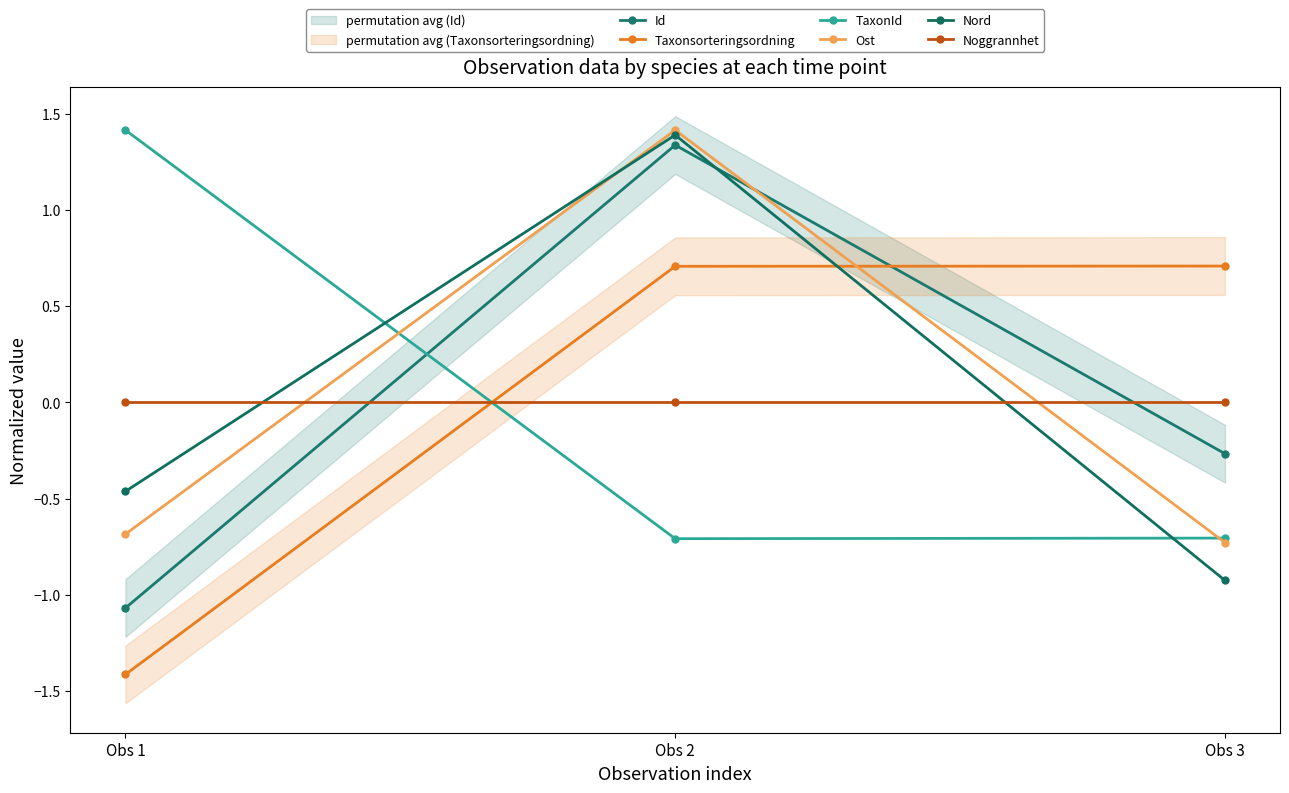

At Obs 2, list the series in order from largest to smallest.

Ost, Nord, Id, Taxonsorteringsordning, Noggrannhet, TaxonId